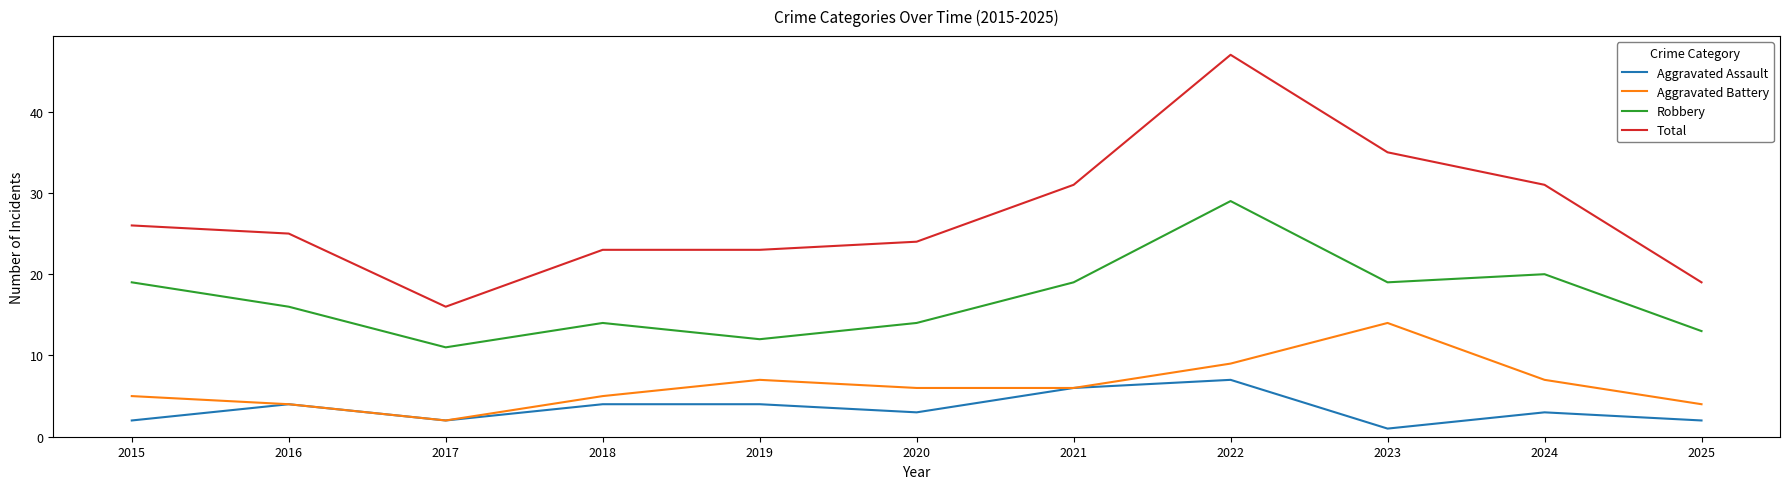

Reading left to right, extract all data points from this chart.

Aggravated Assault: 2015=2	2016=4	2017=2	2018=4	2019=4	2020=3	2021=6	2022=7	2023=1	2024=3	2025=2
Aggravated Battery: 2015=5	2016=4	2017=2	2018=5	2019=7	2020=6	2021=6	2022=9	2023=14	2024=7	2025=4
Robbery: 2015=19	2016=16	2017=11	2018=14	2019=12	2020=14	2021=19	2022=29	2023=19	2024=20	2025=13
Total: 2015=26	2016=25	2017=16	2018=23	2019=23	2020=24	2021=31	2022=47	2023=35	2024=31	2025=19